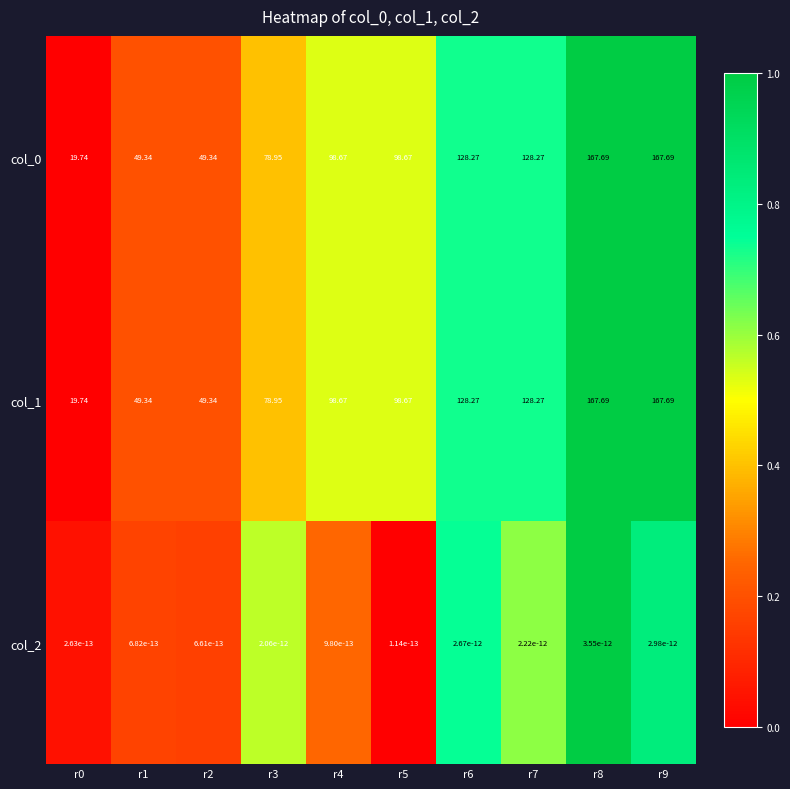

How many values in the col_1 series are below 98?

4